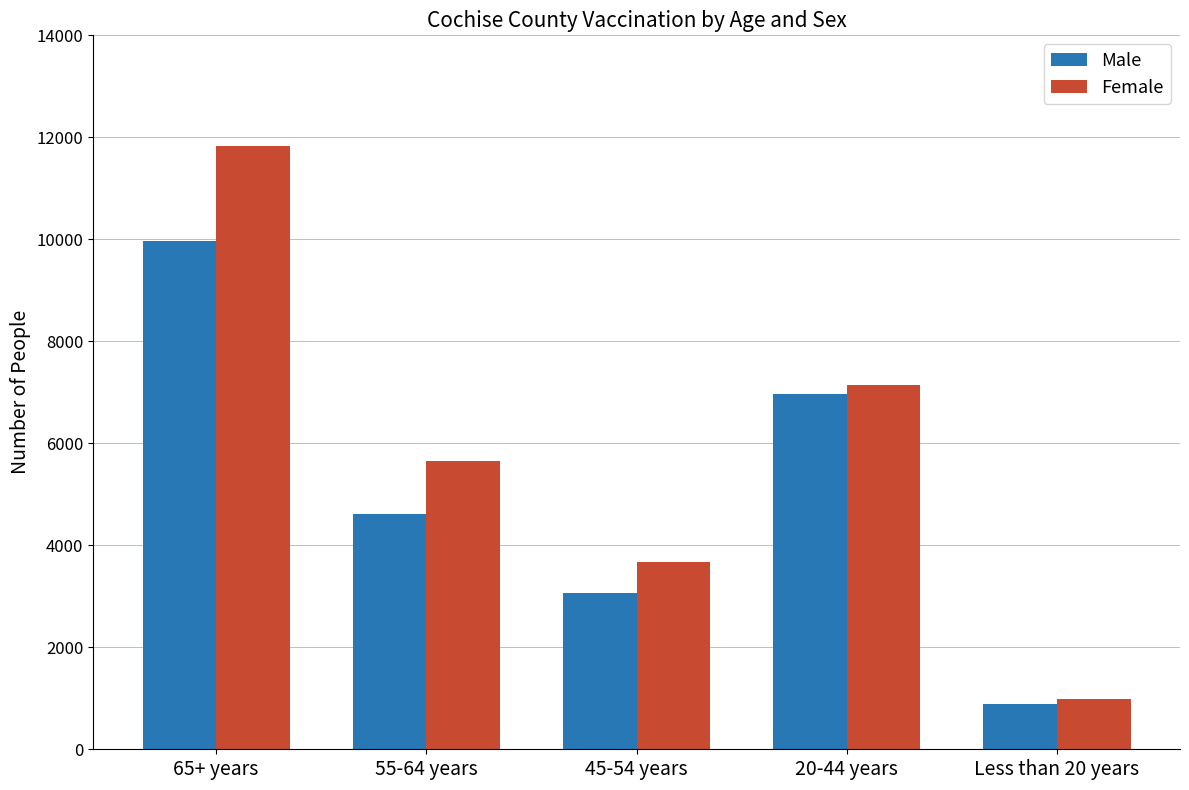

Reading left to right, list all the values displayed in this chart.

Male: 9972	4618	3072	6965	885
Female: 11830	5656	3682	7153	985